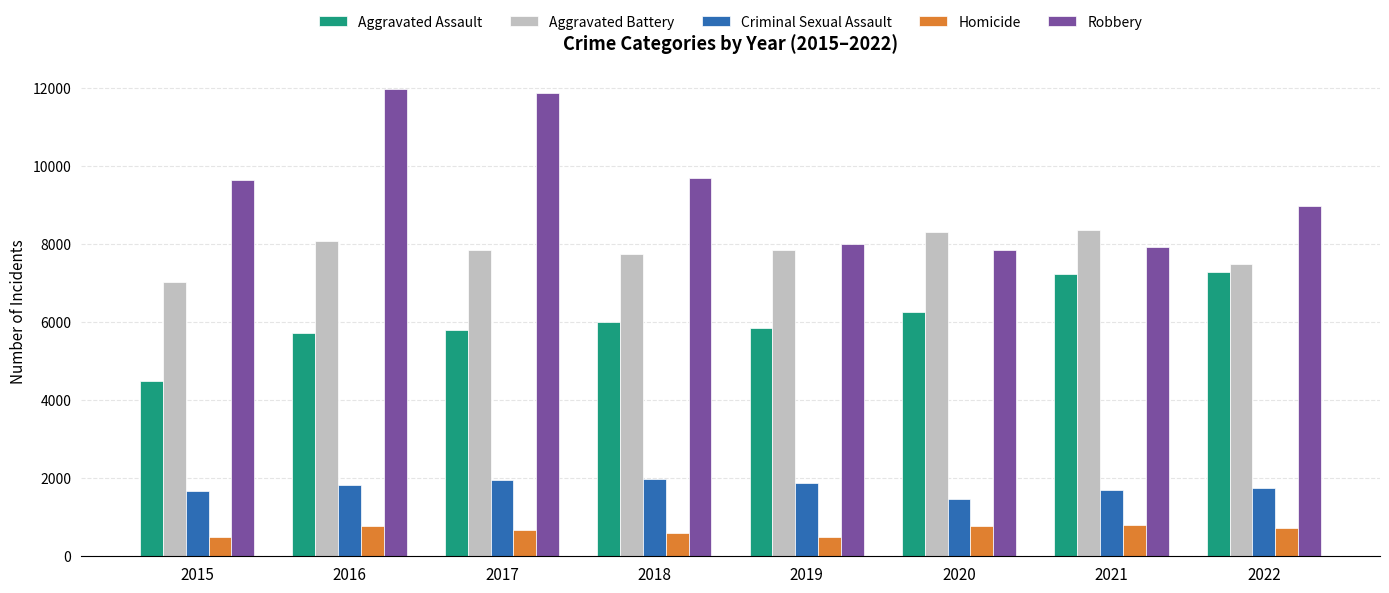

What is the value of the Aggravated Assault bar at the 5th from the left?

5841